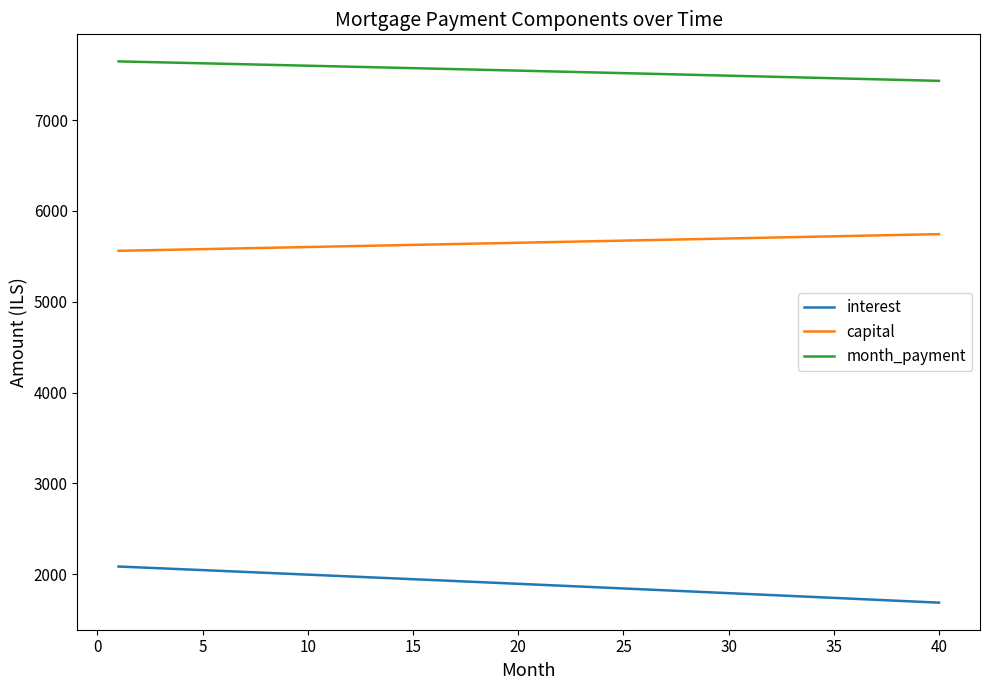

List the series in order of their peak value, lowest first.

interest, capital, month_payment